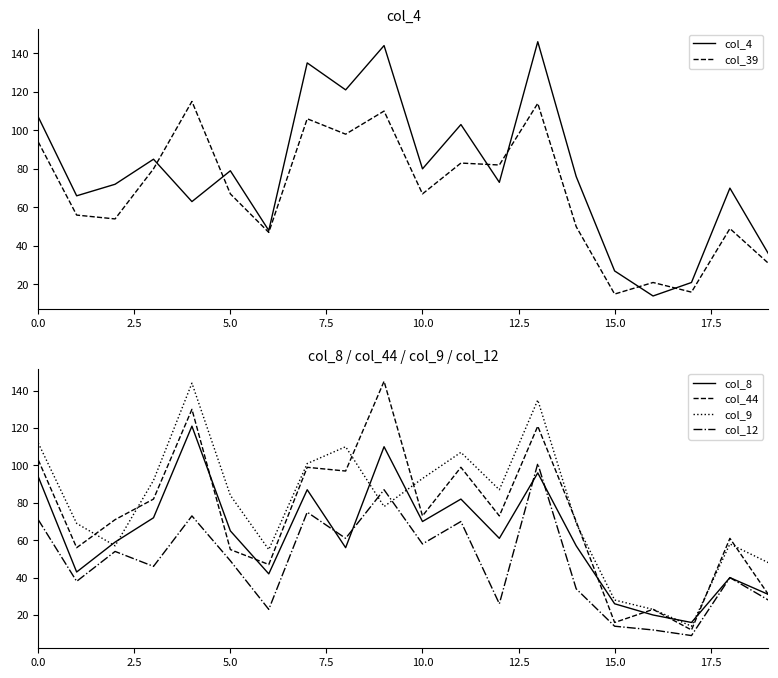

What is the label of the 10th point from the left?

9